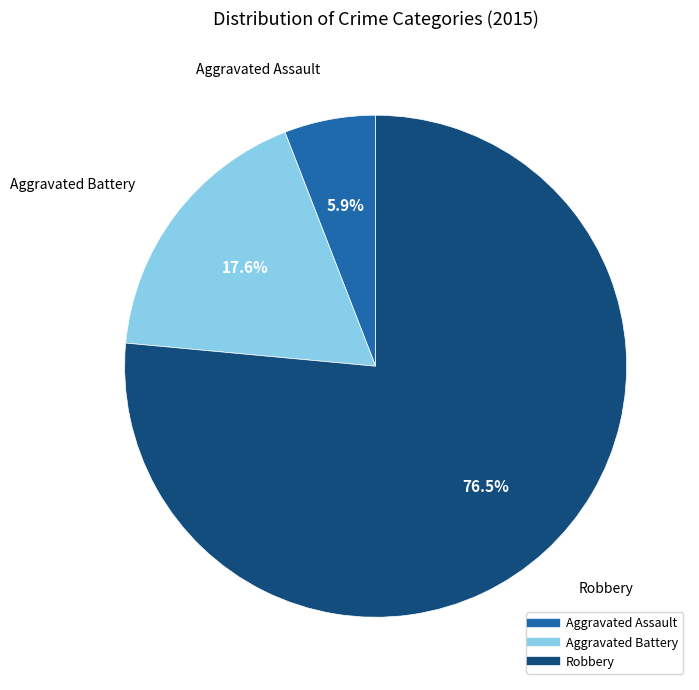

Is there any slice that represents more than half of the pie?

Yes